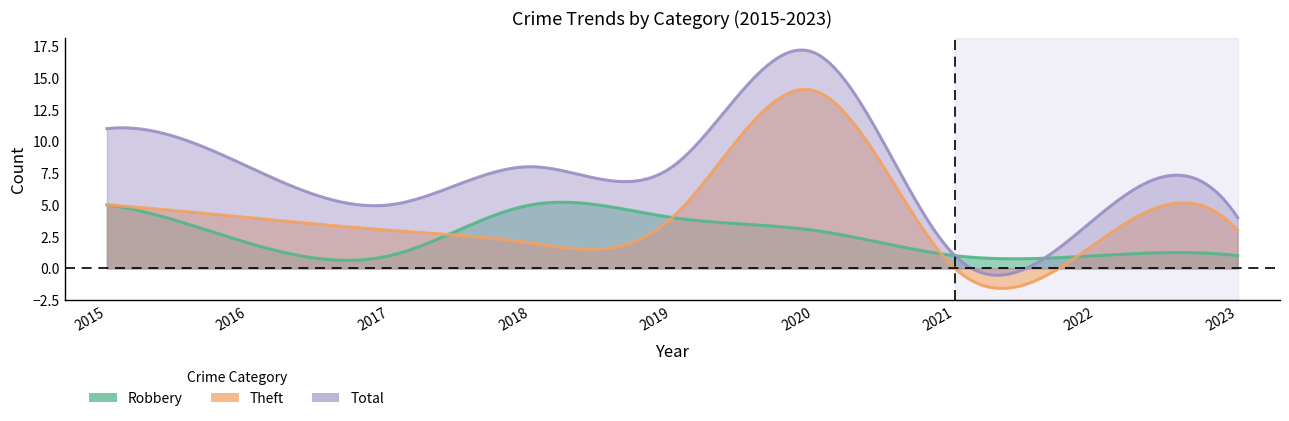

In Robbery, how many points are lower than both neighbors (excluding endpoints)?

1